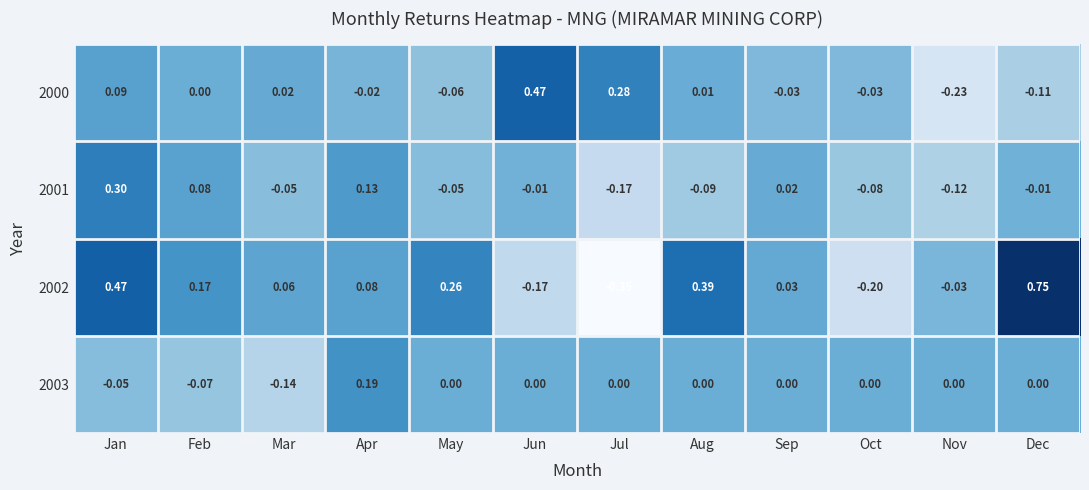

Which category has the lowest value in the 2003 series?

Mar